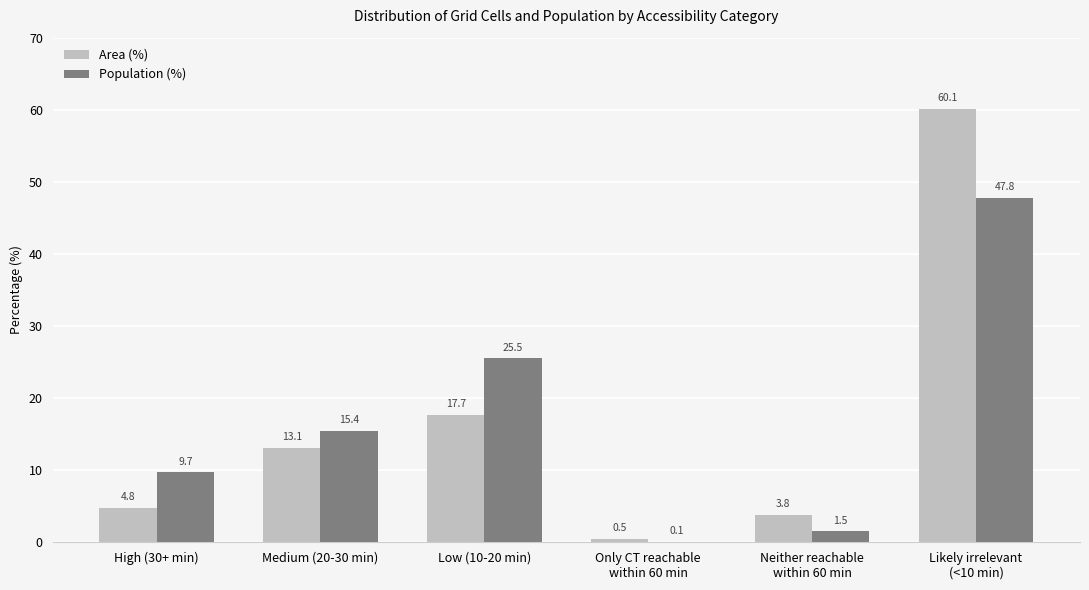

Reading left to right, transcribe all the data shown in this chart.

Area (%): 4.8	13.1	17.7	0.5	3.8	60.1
Population (%): 9.7	15.4	25.5	0.1	1.5	47.8